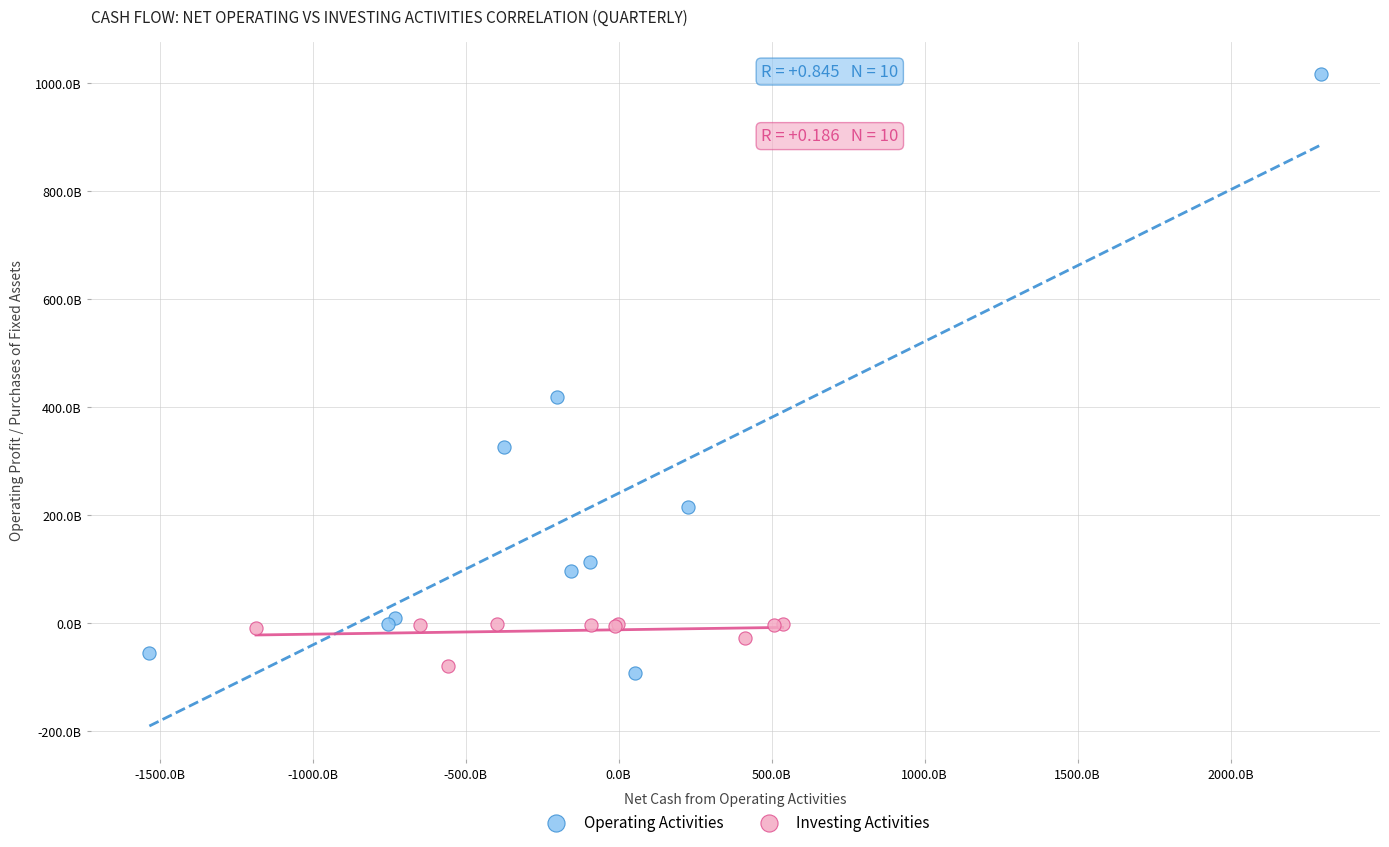

Which series reaches the minimum Y coordinate?

Operating Activities